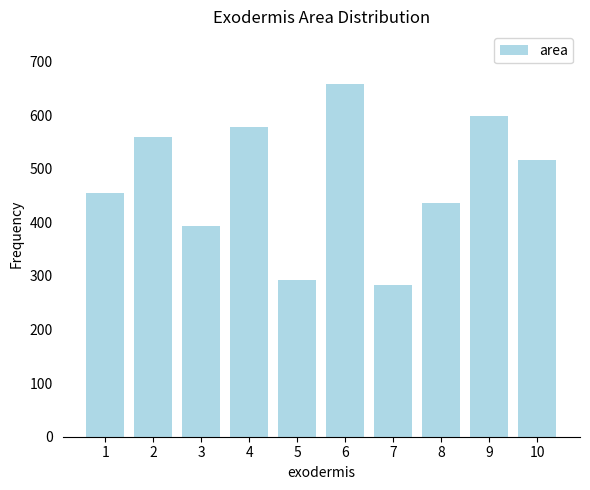

Which has a higher value, 2 or 6?

6